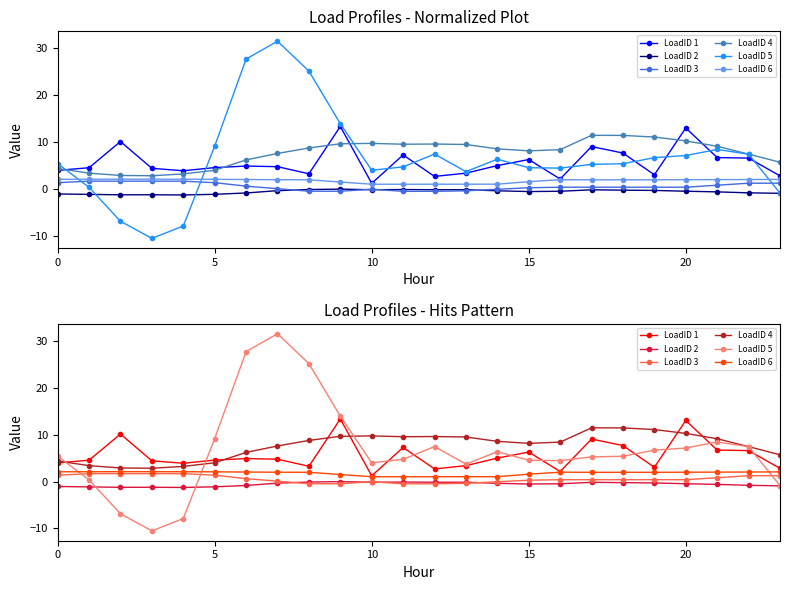

What are all the series names shown in the legend?

LoadID 1, LoadID 2, LoadID 3, LoadID 4, LoadID 5, LoadID 6